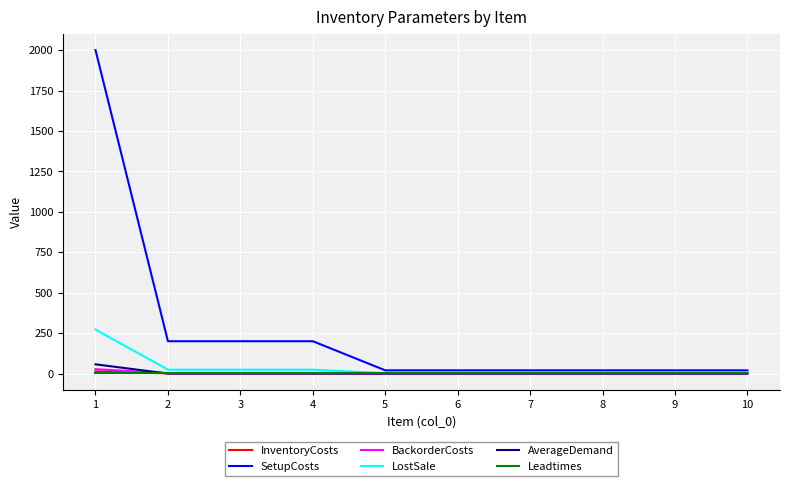

What is the maximum value shown in the chart?

2000.0